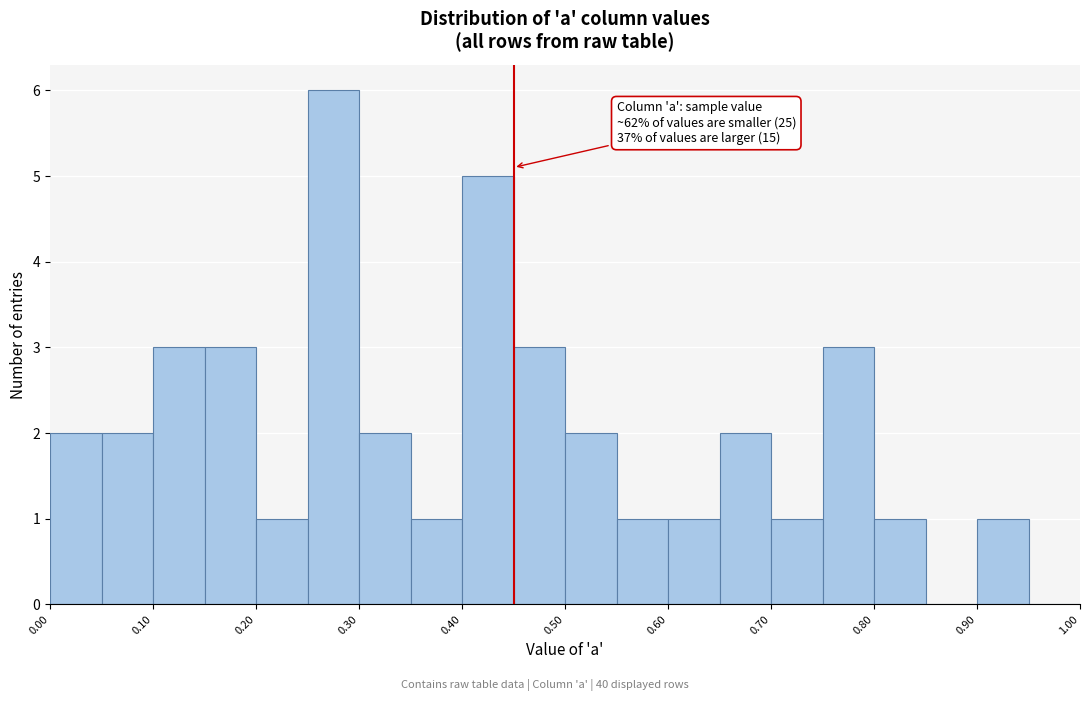

Over which range of the x-axis is the bar tallest?

0.25 to 0.30